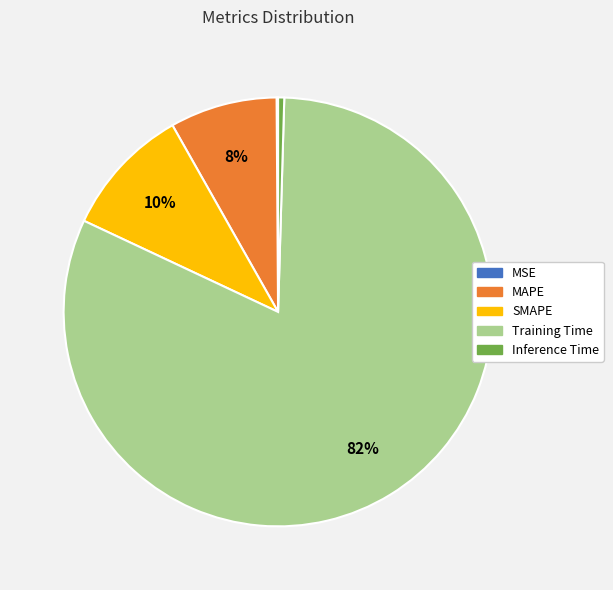

What percentage is the Training Time slice, to the nearest percent?

82%